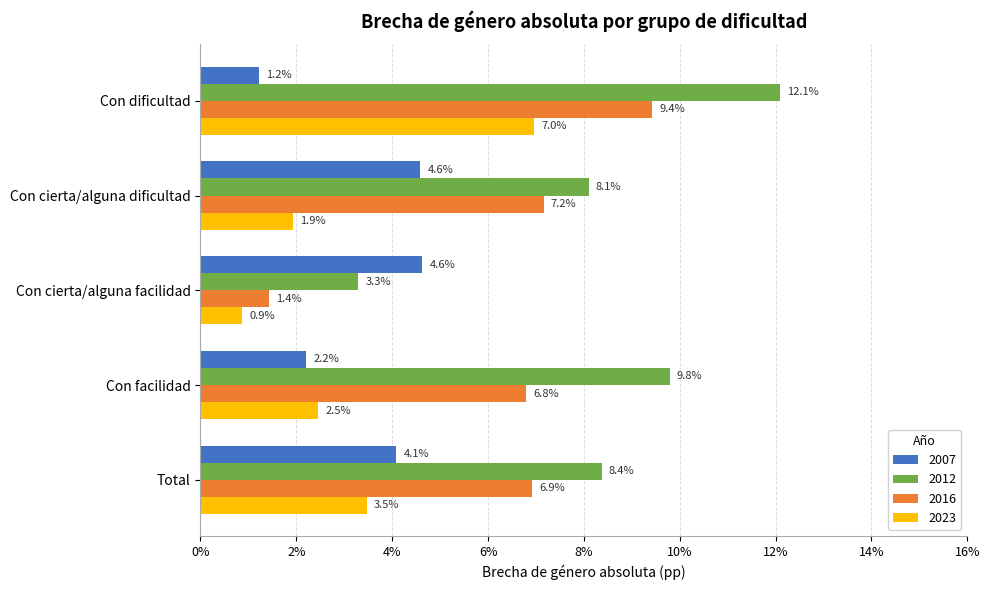

At Total, list the series in order from smallest to largest.

2023, 2007, 2016, 2012